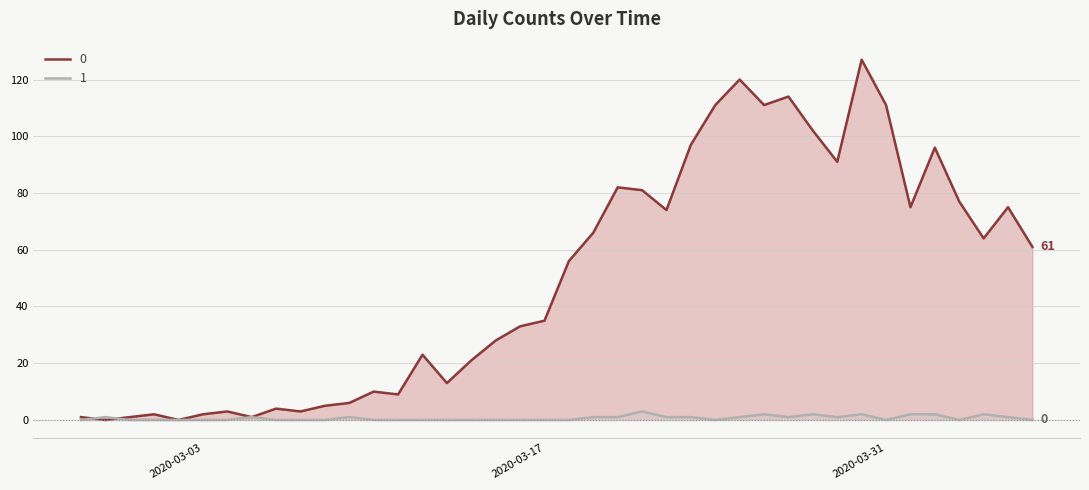

Is it true that 1 equals 1 at 2020-03-16?

False